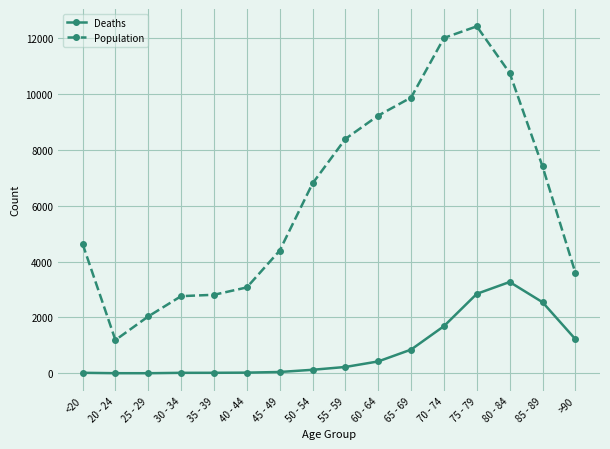

True or false: Deaths has more than 0 points higher than both neighbors.

True